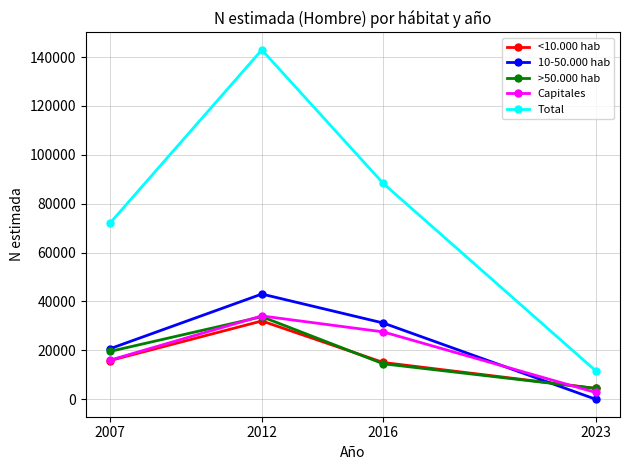

True or false: Total and 10-50.000 hab cross at least once.

False